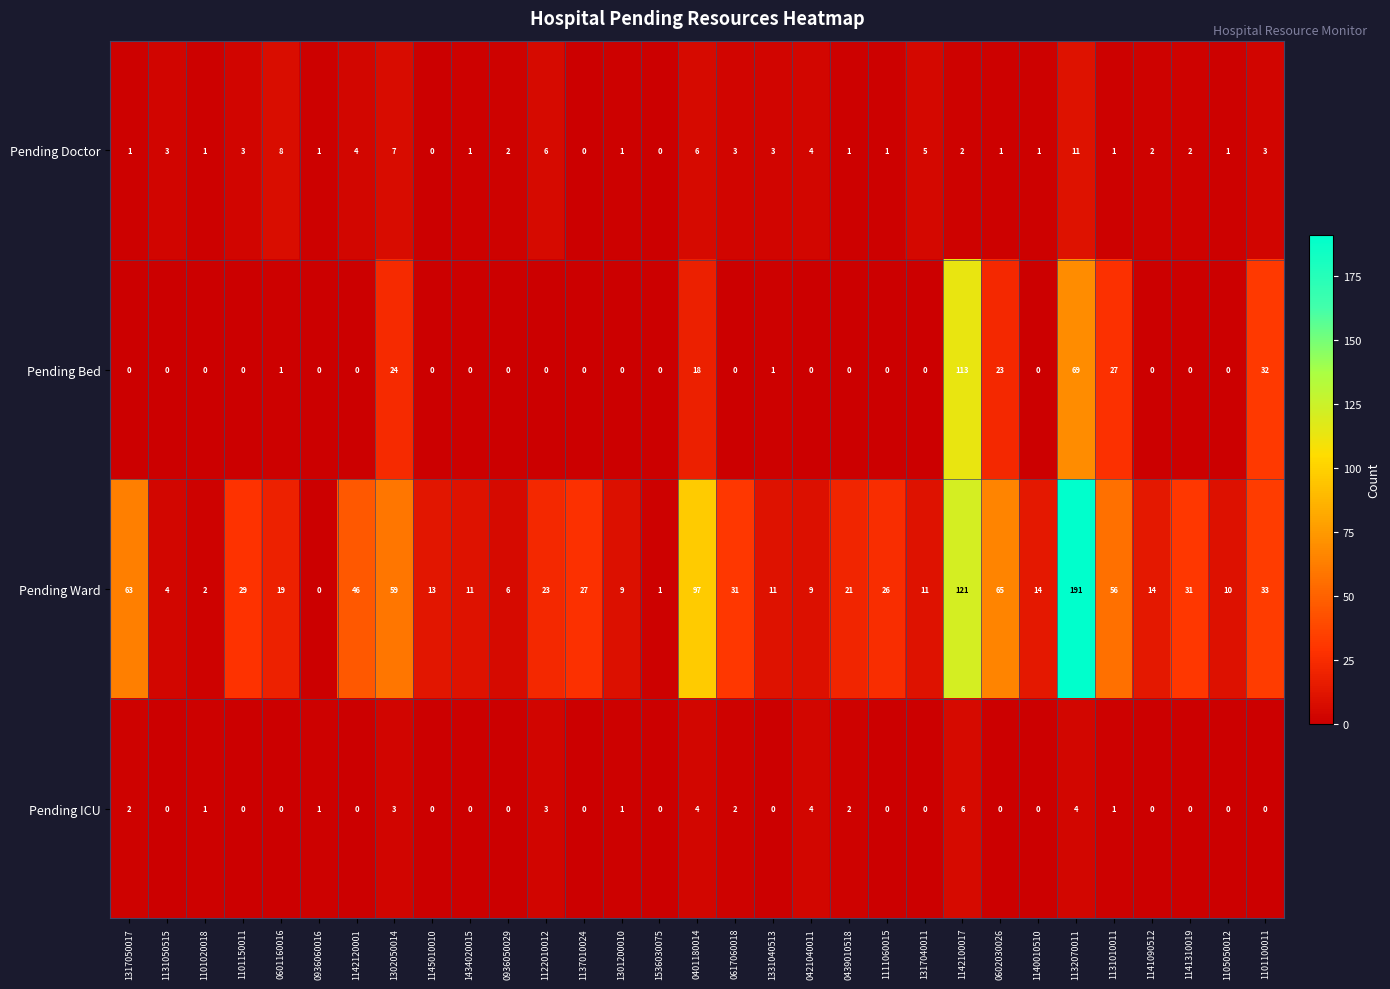

At which category is the sum across all series the highest?

1132070011